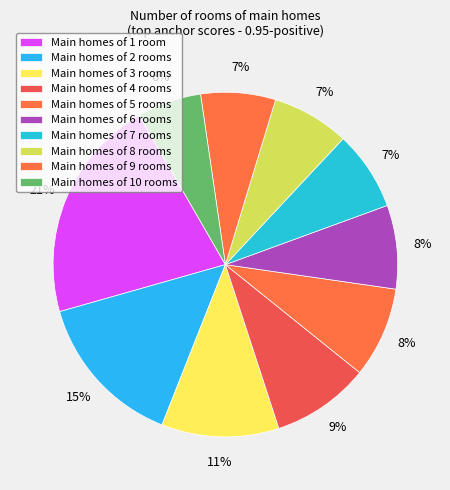

How many segments does this pie chart have?

10